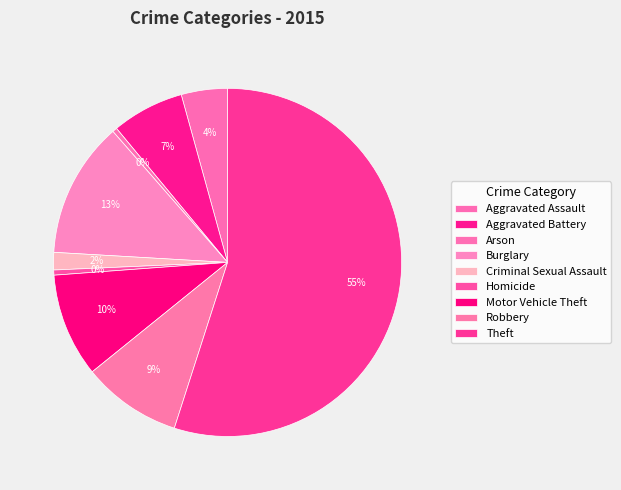

How many segments does this pie chart have?

9